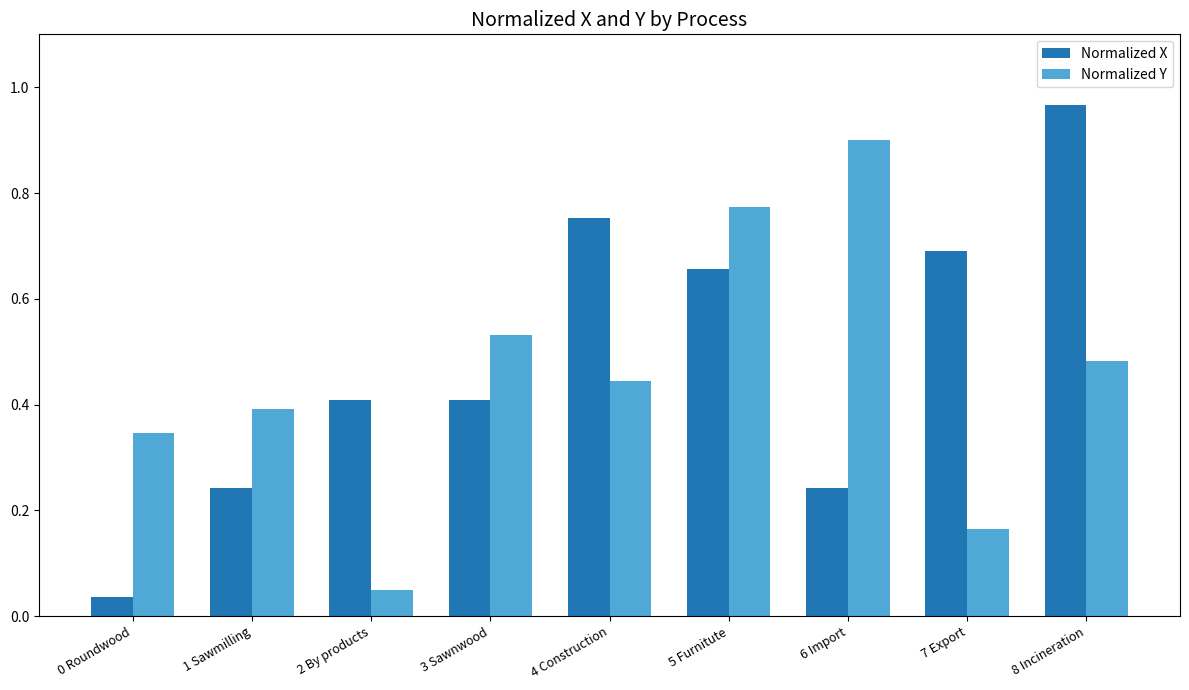

Is the value of Normalized X at 0 Roundwood greater than the value of Normalized Y at 4 Construction?

No